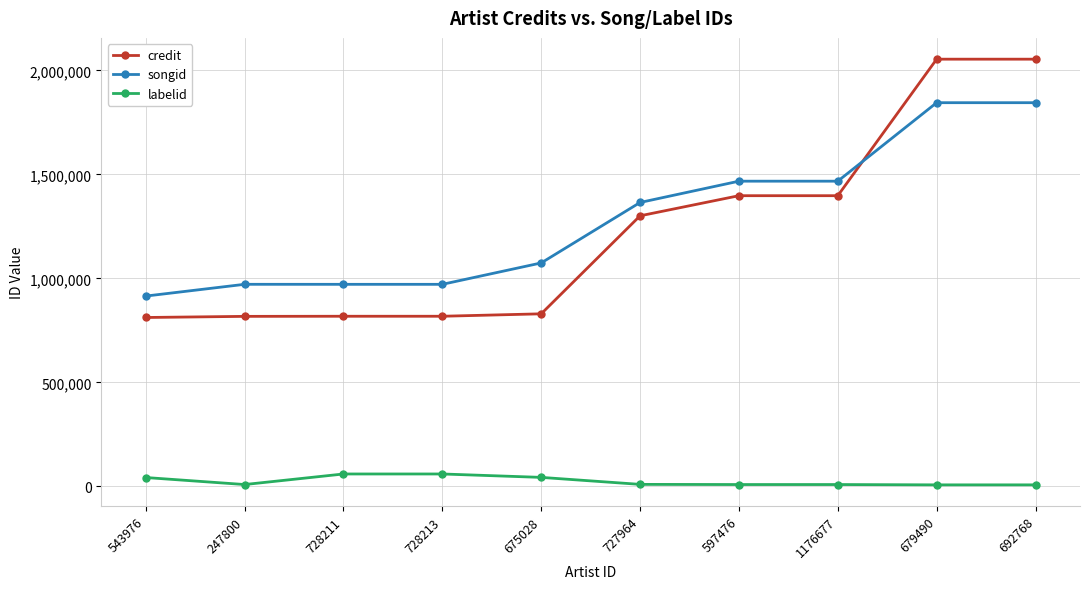

What is the difference between the highest and lowest values at 728213?

912224